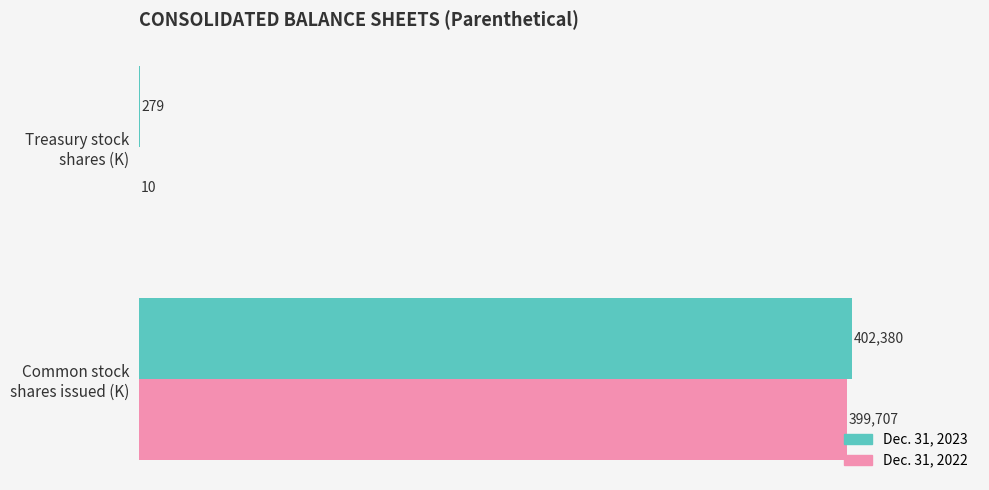

Which series has the largest total across all categories?

Dec. 31, 2023